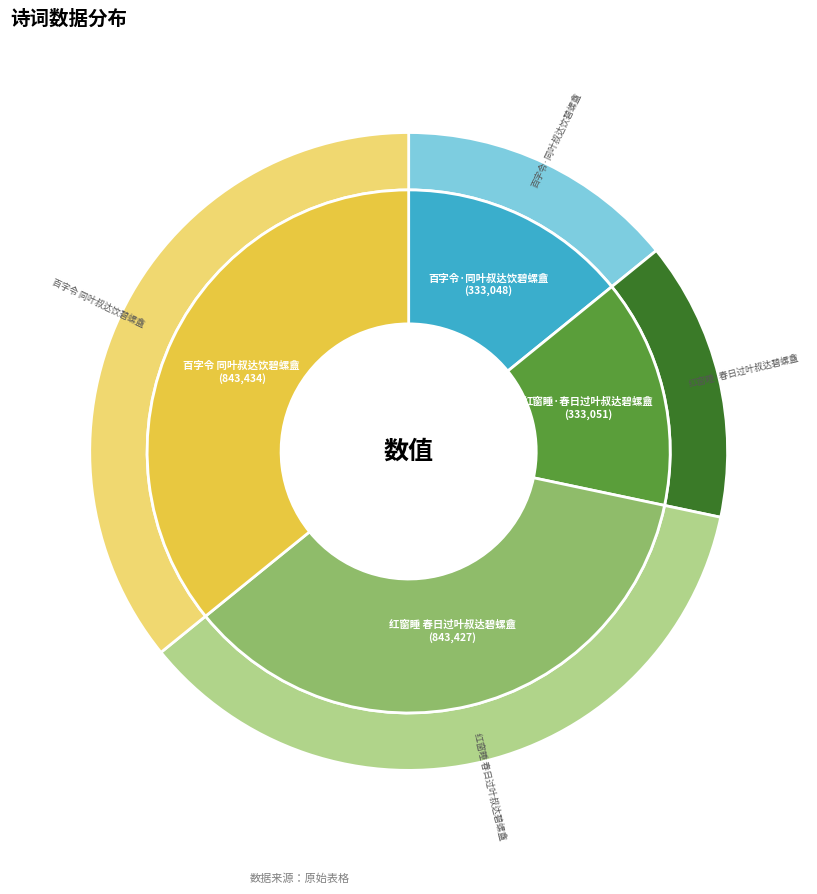

Is there any slice that represents more than half of the pie?

No